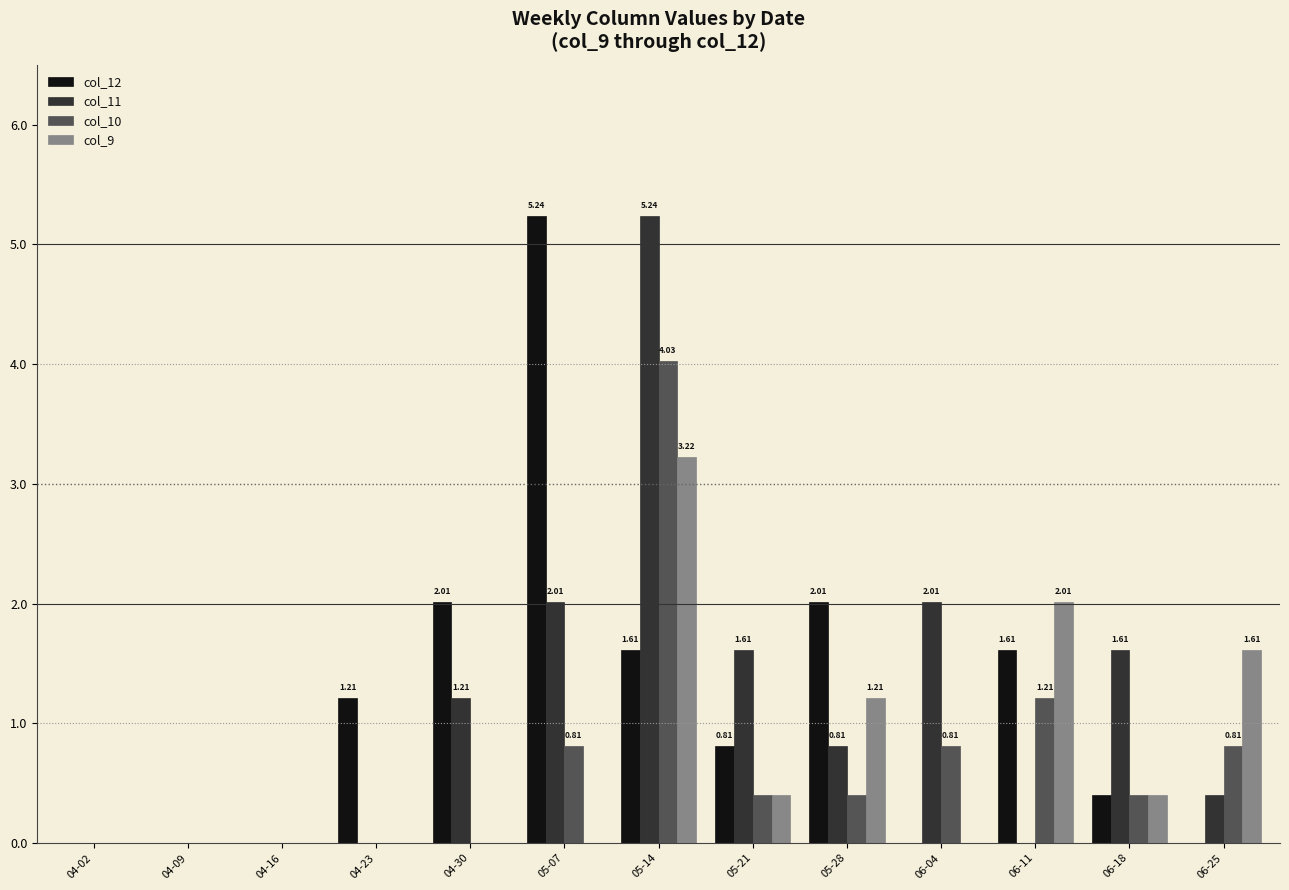

Reading left to right, list all the values displayed in this chart.

col_12: 0.0	0.0	0.0	1.2	2.0	5.2	1.6	0.8	2.0	0.0	1.6	0.4	0.0
col_11: 0.0	0.0	0.0	0.0	1.2	2.0	5.2	1.6	0.8	2.0	0.0	1.6	0.4
col_10: 0.0	0.0	0.0	0.0	0.0	0.8	4.0	0.4	0.4	0.8	1.2	0.4	0.8
col_9: 0.0	0.0	0.0	0.0	0.0	0.0	3.2	0.4	1.2	0.0	2.0	0.4	1.6